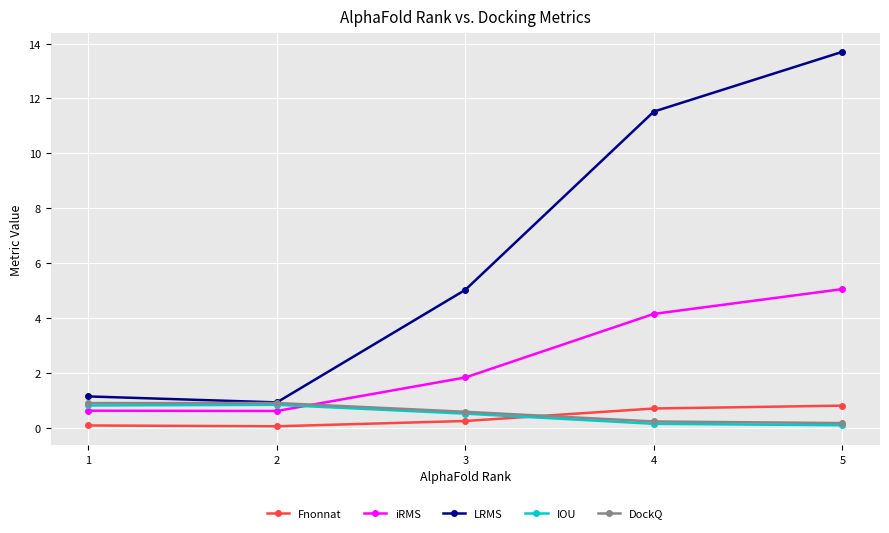

What is the minimum value shown in the chart?

0.1